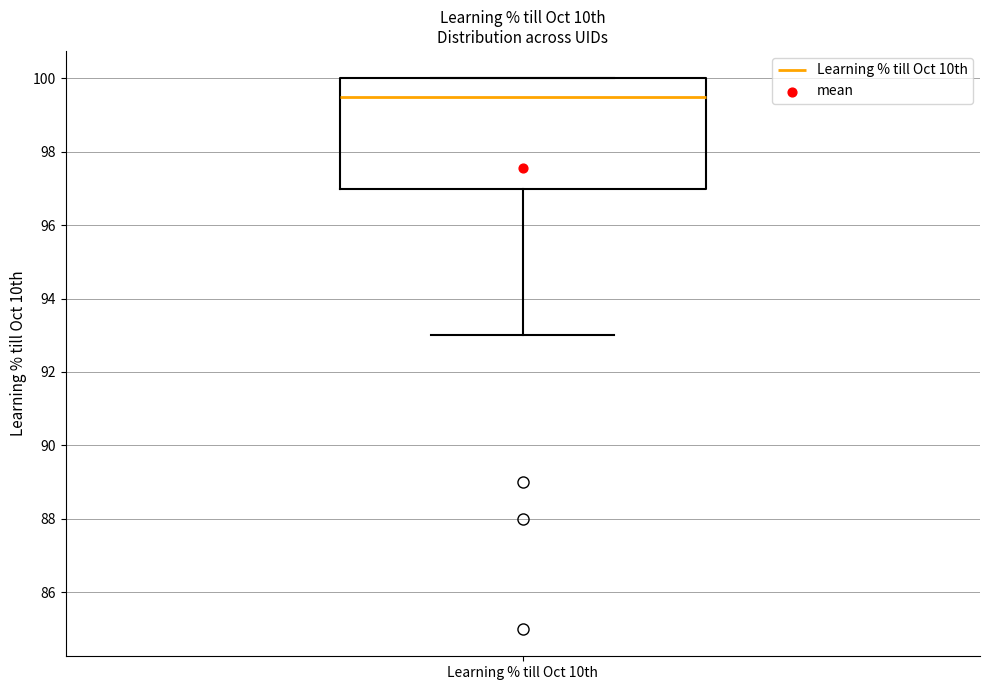

Transcribe this box plot: give where the median line is, the range the box spans, and where the two whiskers end, as read against the y-axis. The values are not printed on the chart, so give them approximately, as read against the axis.

median 99.6, box 97.0 to 100.0, whiskers 93.0 to 100.0